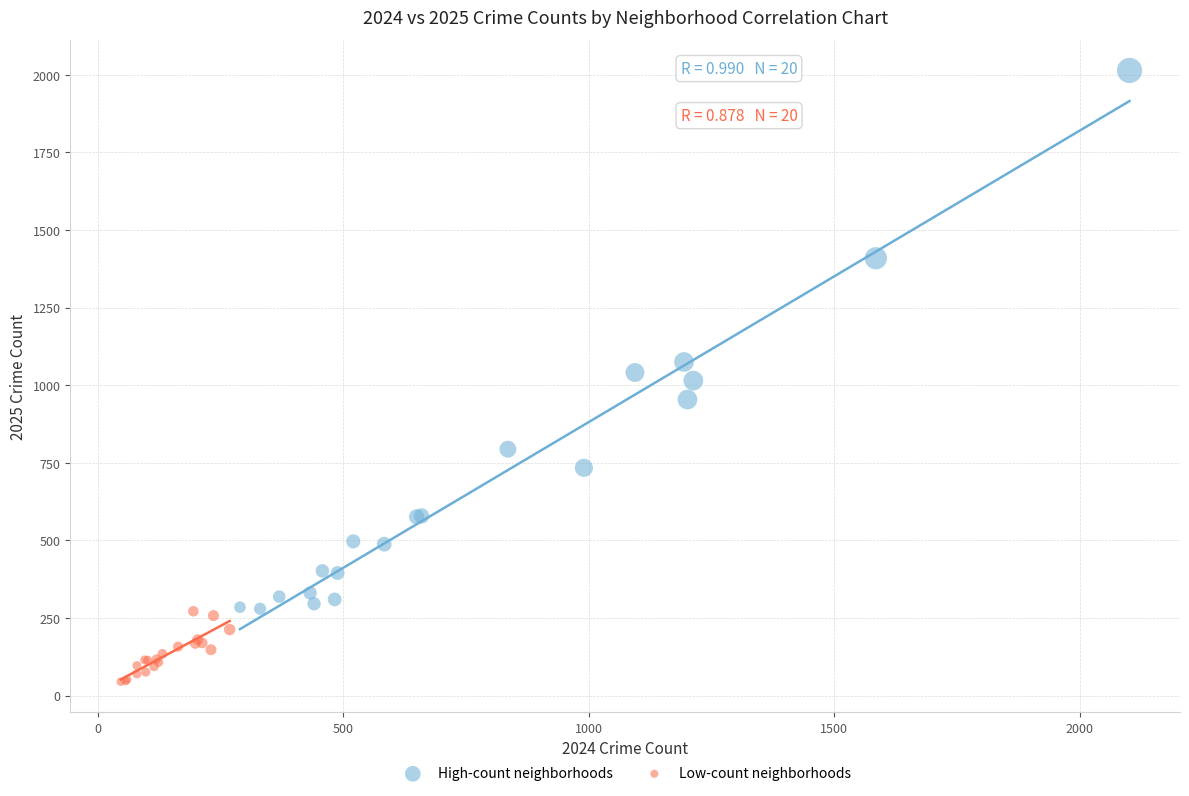

What are all the series names shown in the legend?

High-count neighborhoods, Low-count neighborhoods